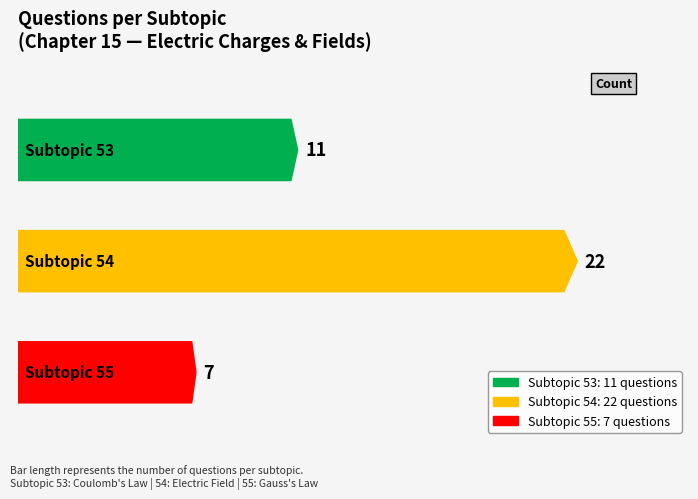

At which category does the chart reach its minimum across all series?

55